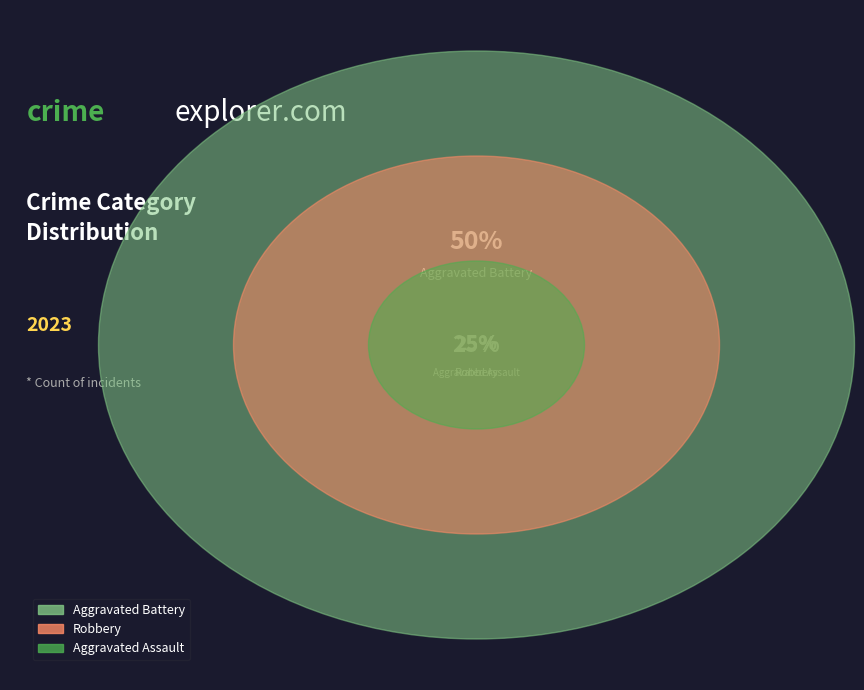

To the nearest percent, what is the difference between the largest and smallest slice percentages?

50%